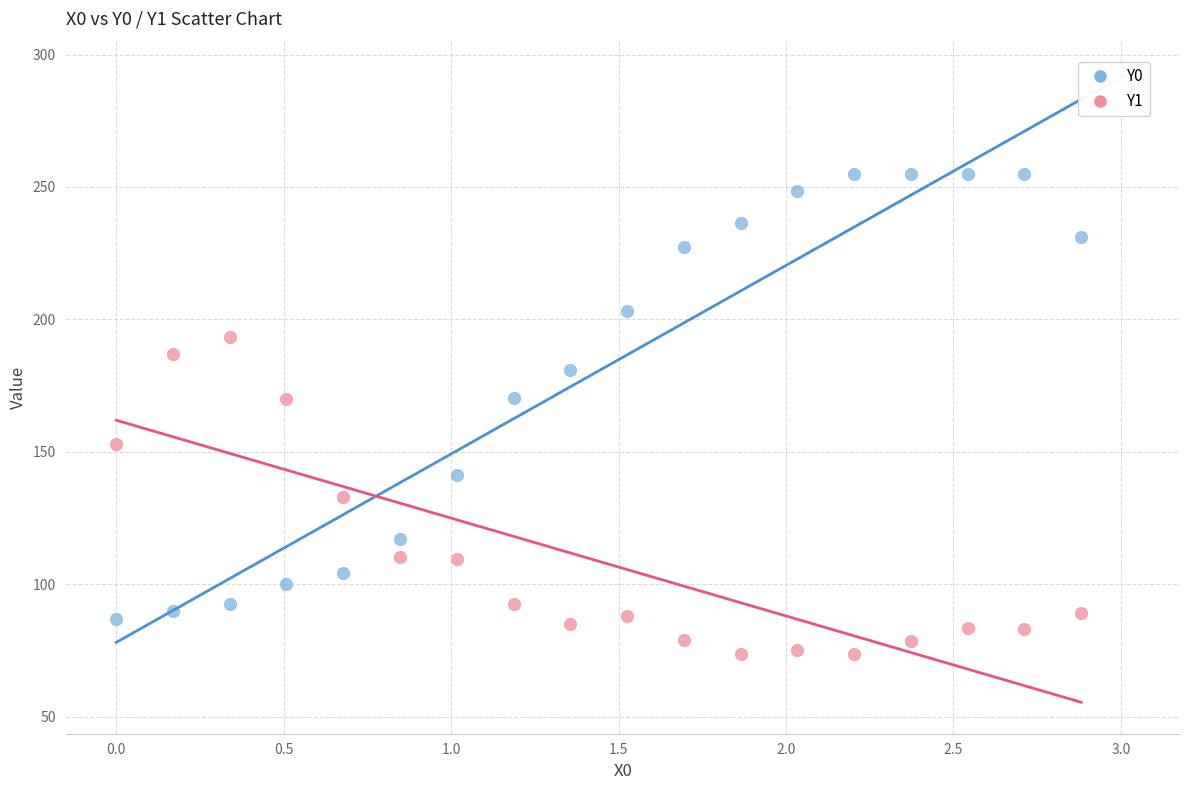

What are all the series names shown in the legend?

Y0, Y1